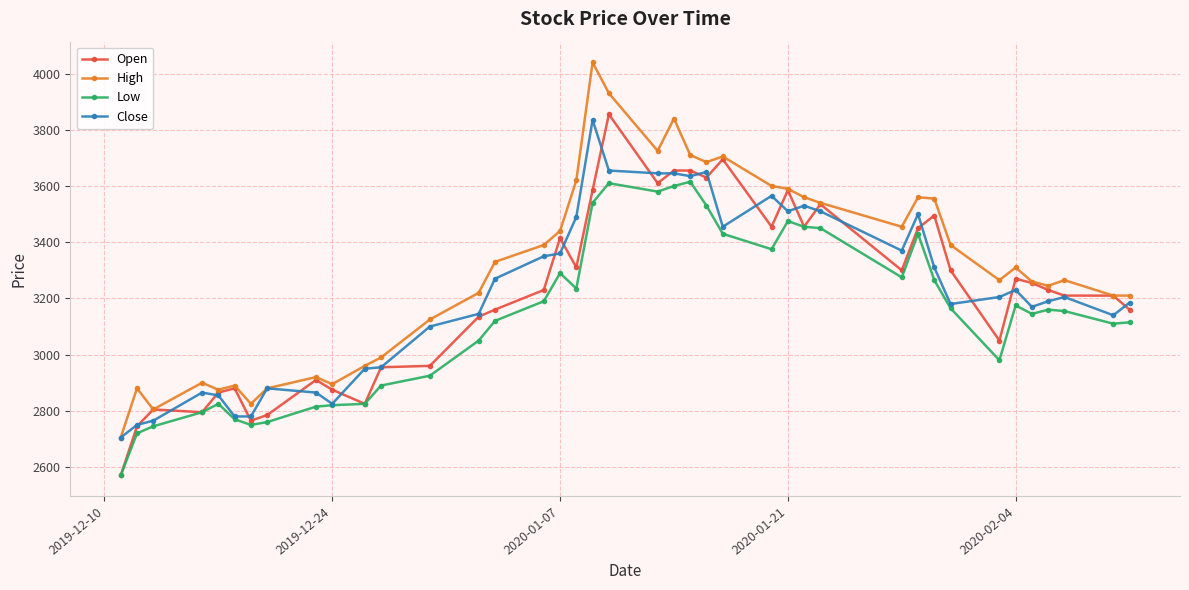

Which series has the largest total across all categories?

High